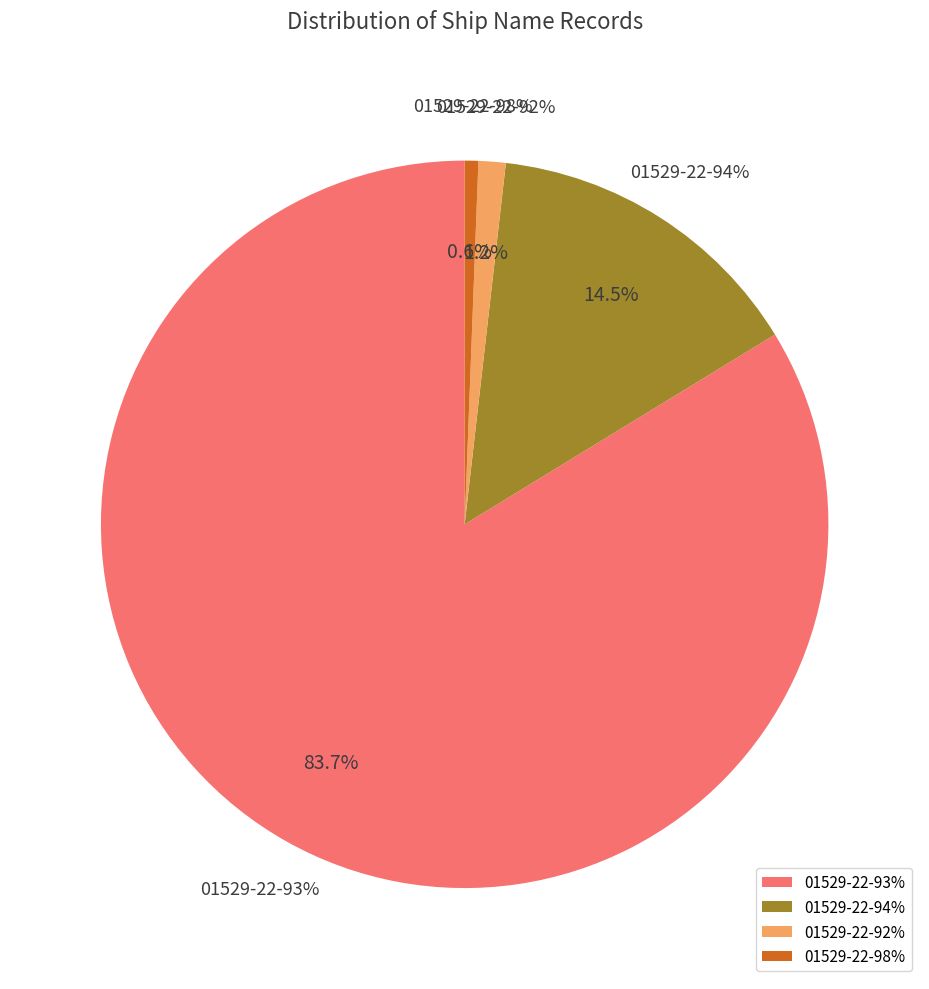

Count the number of slices in the pie.

2